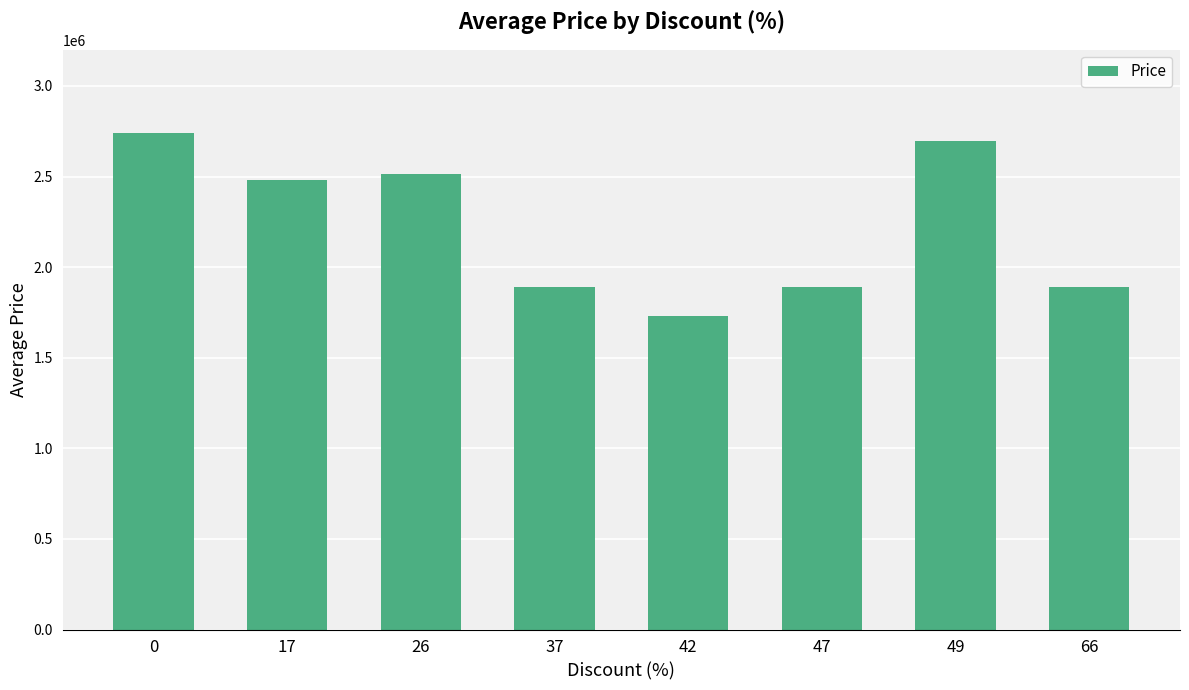

What is the change in value from 17 to 37?

-592635